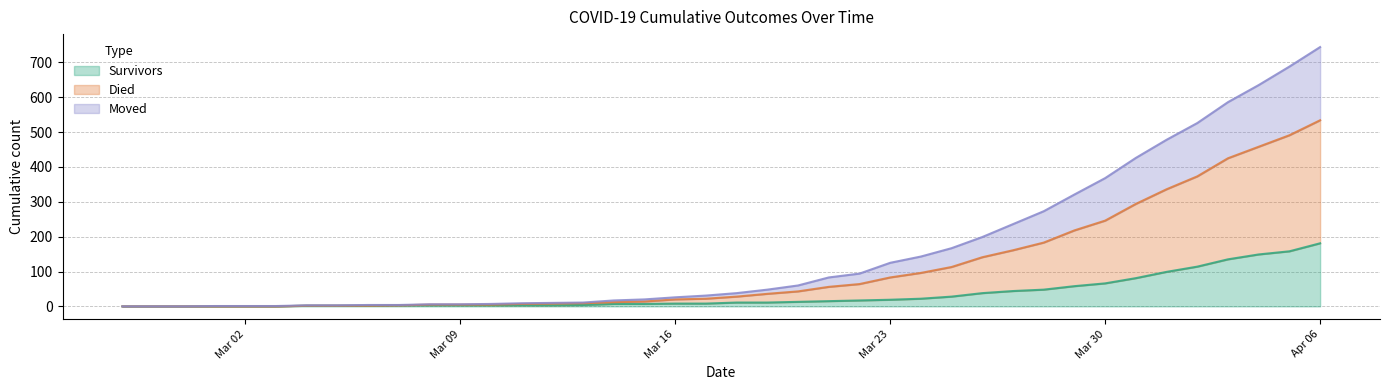

Rank the series by their average value, from lowest to highest.

survivors, moved, died